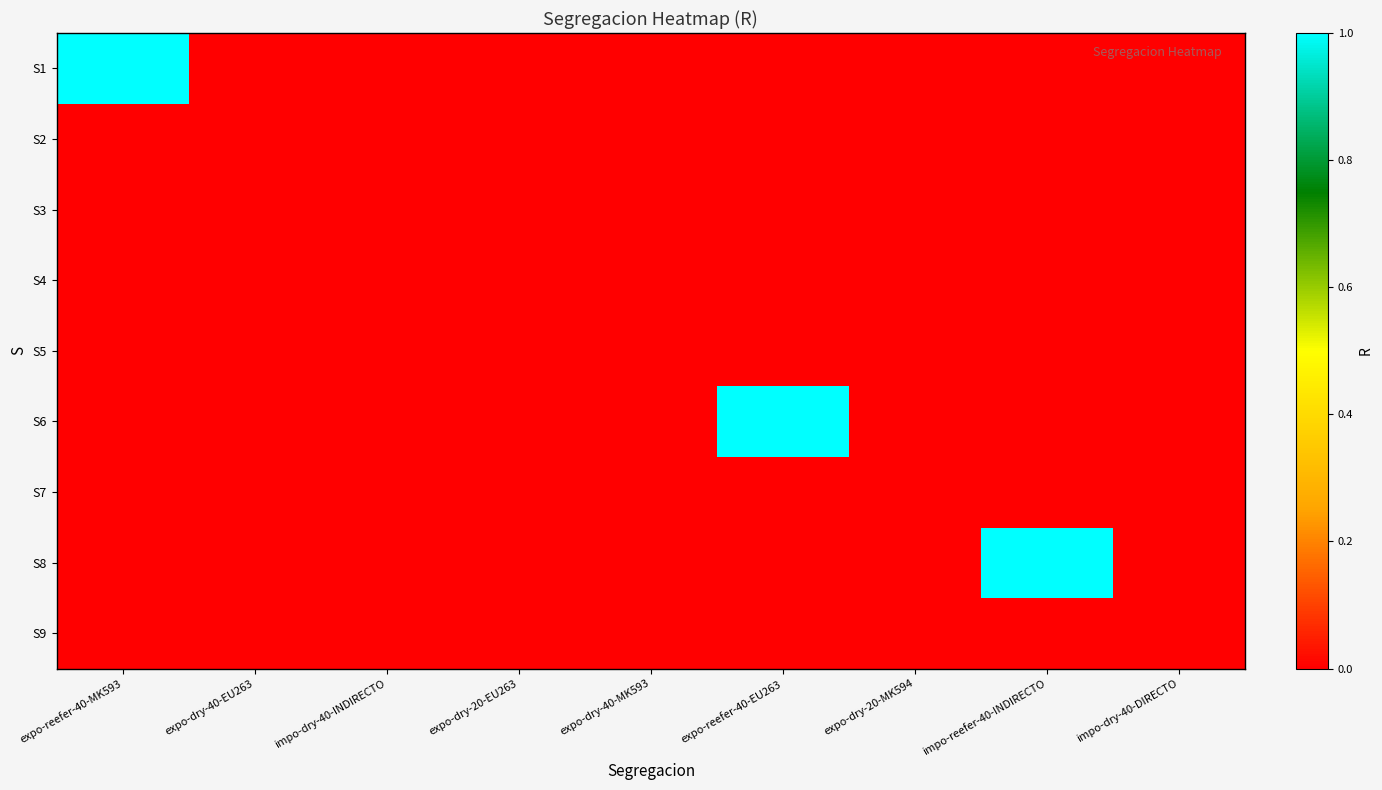

Which series has the largest range (max minus min)?

S1